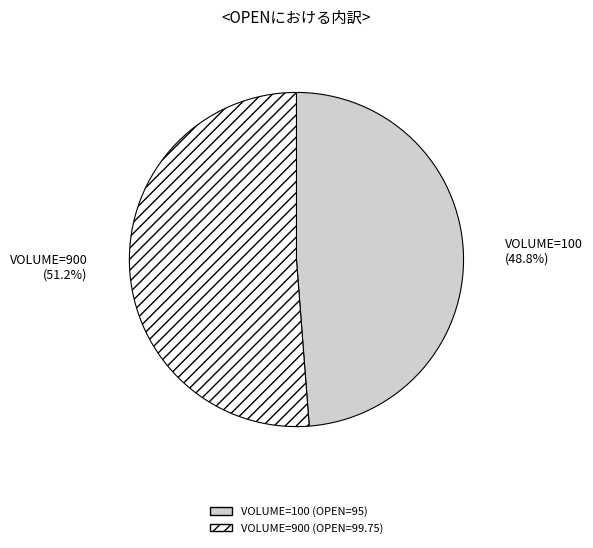

What is the majority slice?

VOLUME=900 (OPEN=99.75)